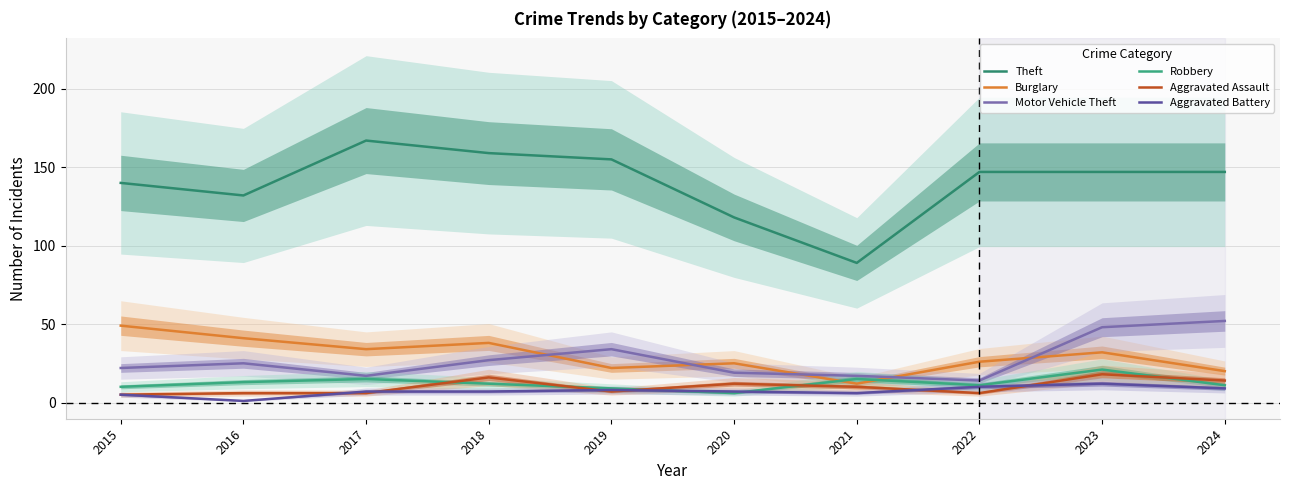

Where is the first local minimum for Motor Vehicle Theft?

2017